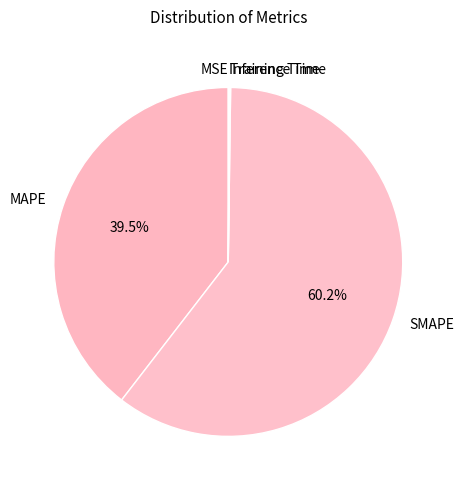

How much of the chart is everything except MAPE?

60.5%